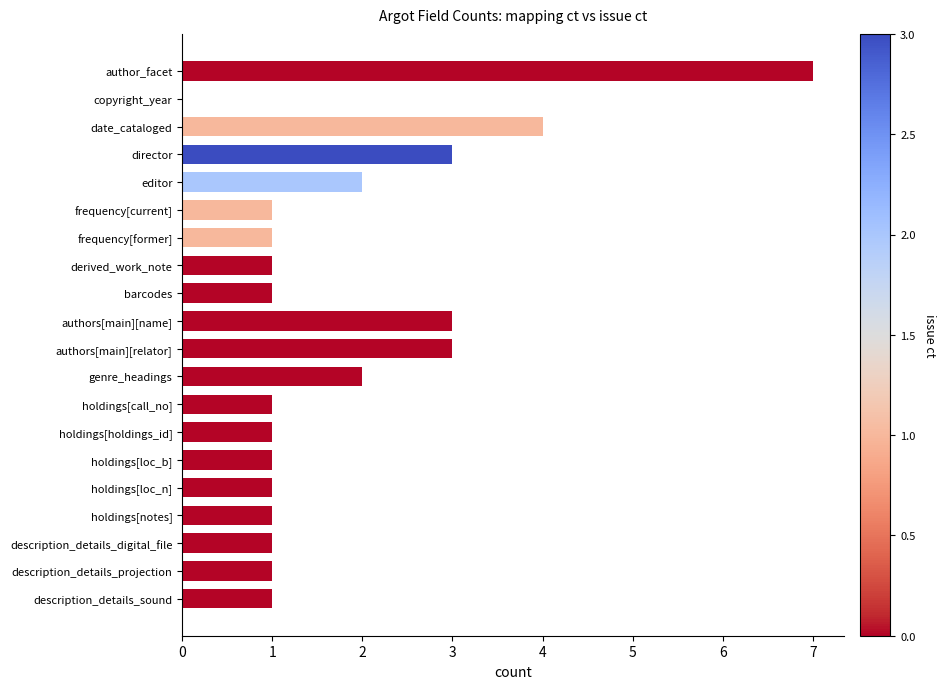

What is the maximum value shown in the chart?

7